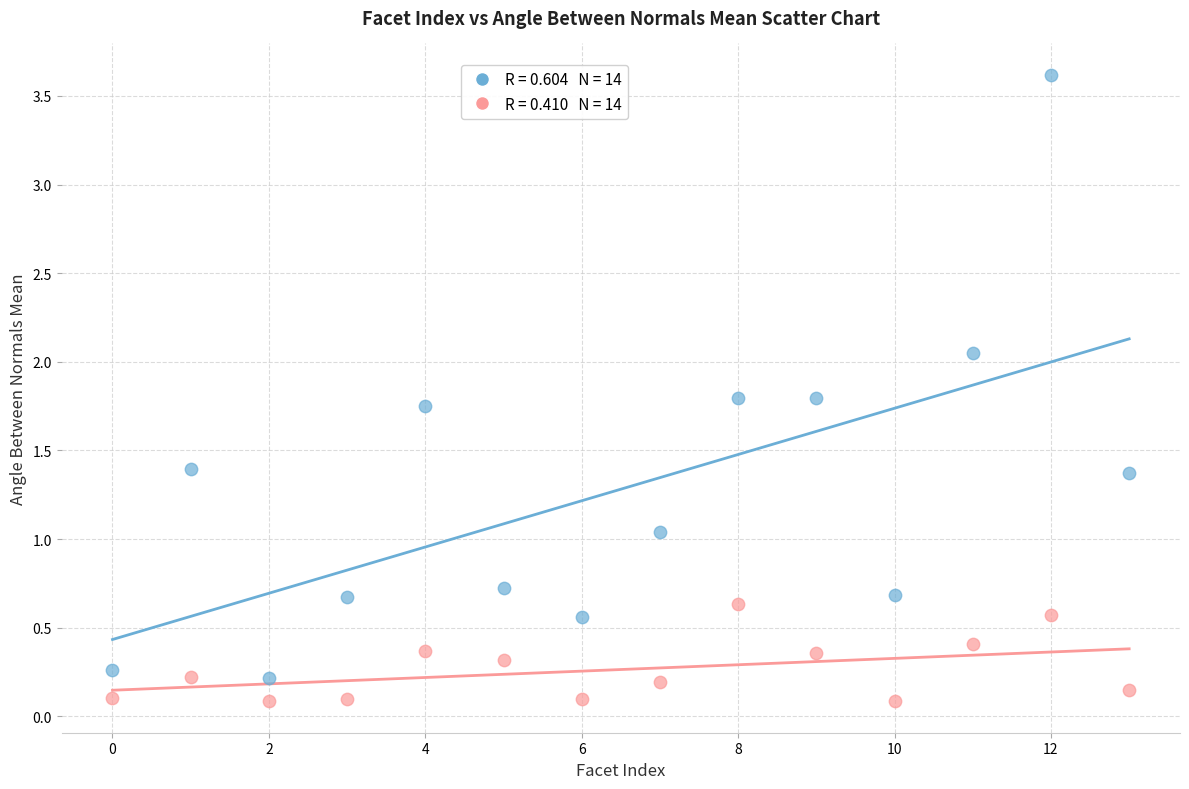

Across all data points, what is the range of Y values (max minus min)?

3.5